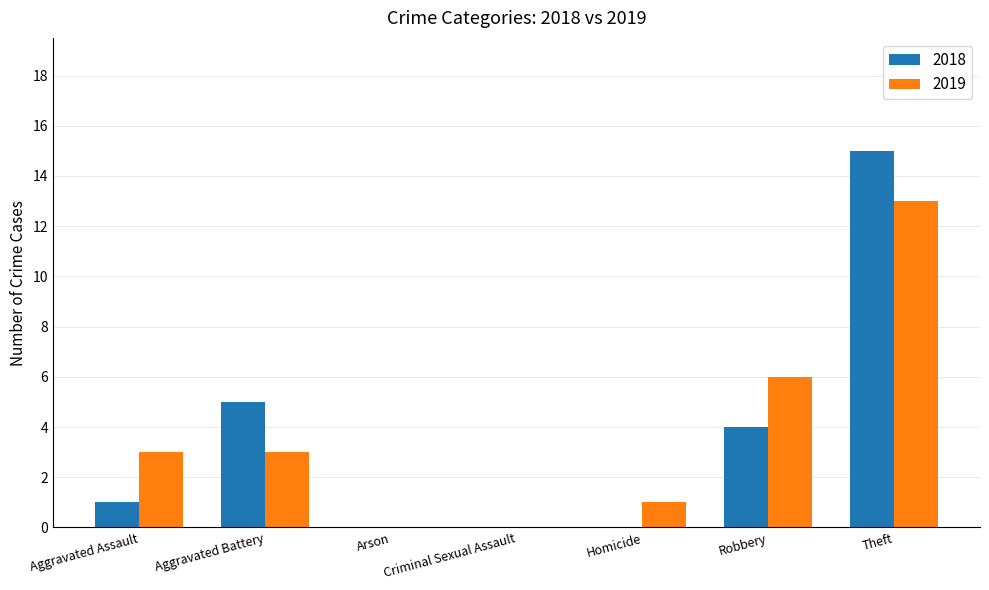

What is the sum of the 2019 values at Aggravated Battery and Arson?

3